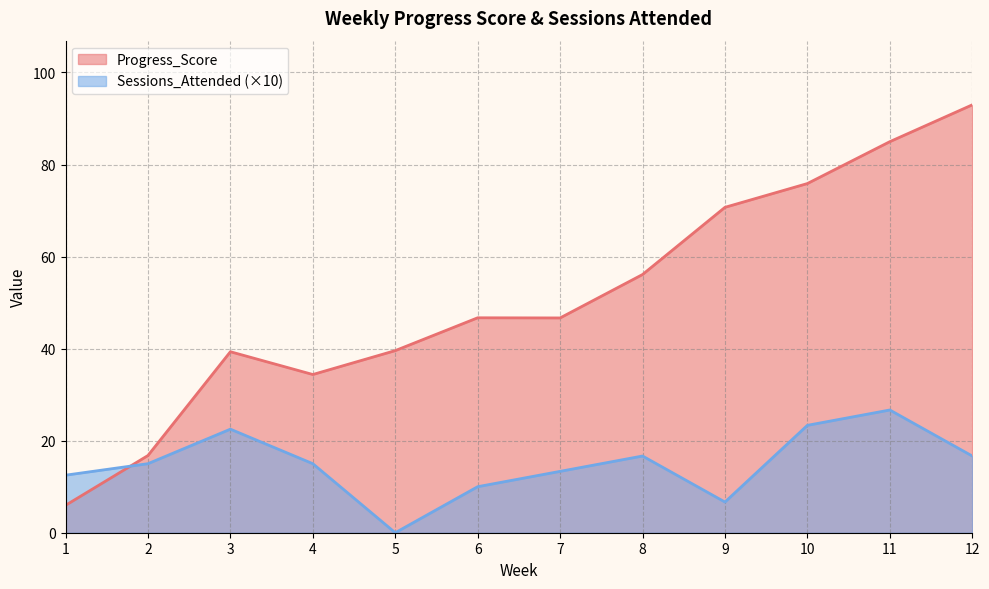

What is the difference between the maximum and minimum values in the Progress_Score series?

87.0